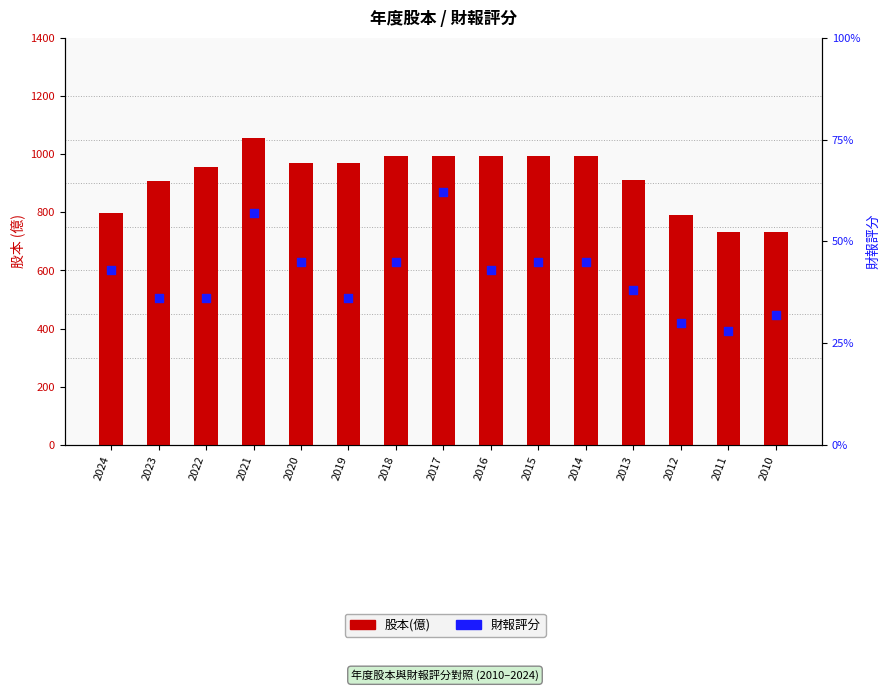

What are all the series names shown in the legend?

股本(億), 財報評分